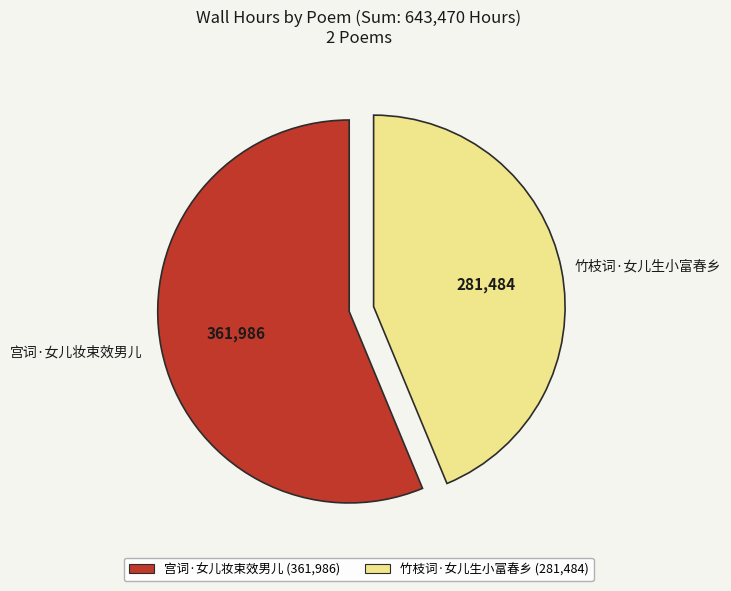

Which slice is the largest?

宫词·女儿妆束效男儿